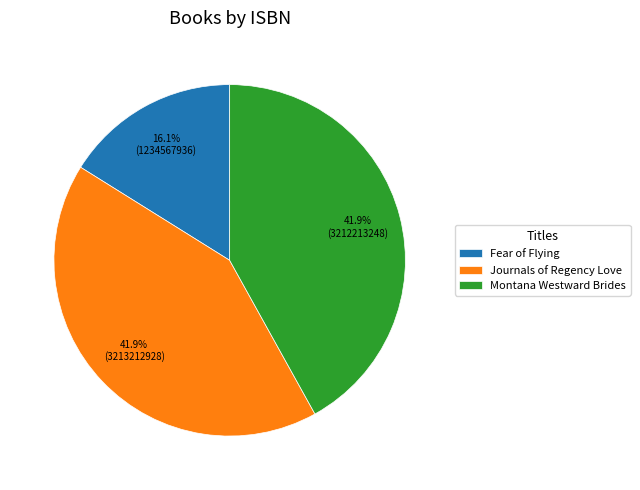

How many slices are in this pie chart?

3